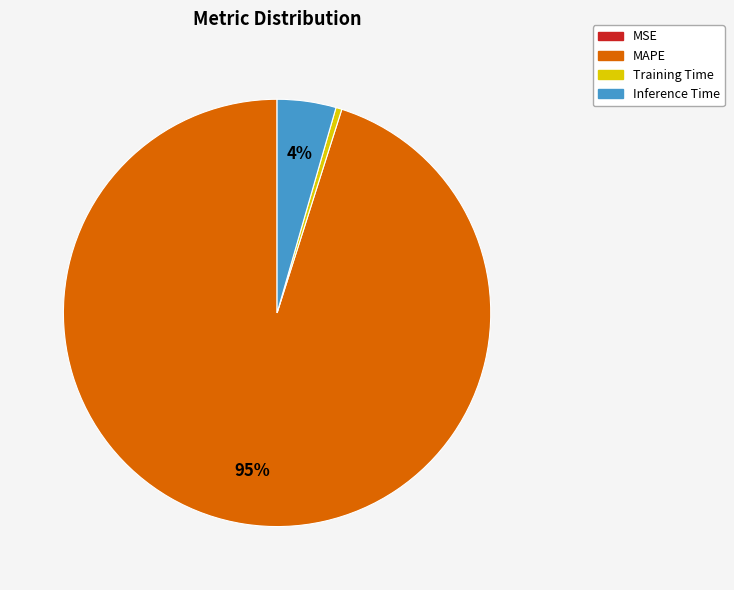

What is the majority slice?

MAPE